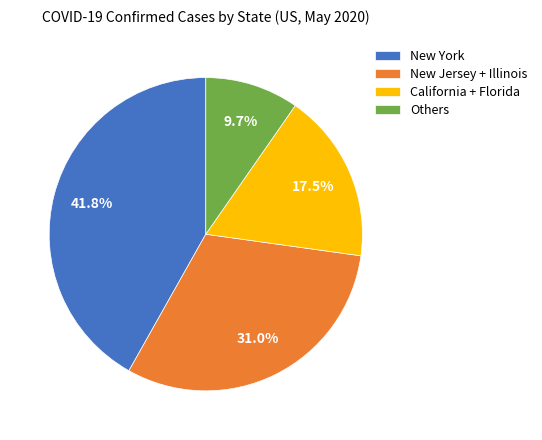

Which slice is the smallest?

Others